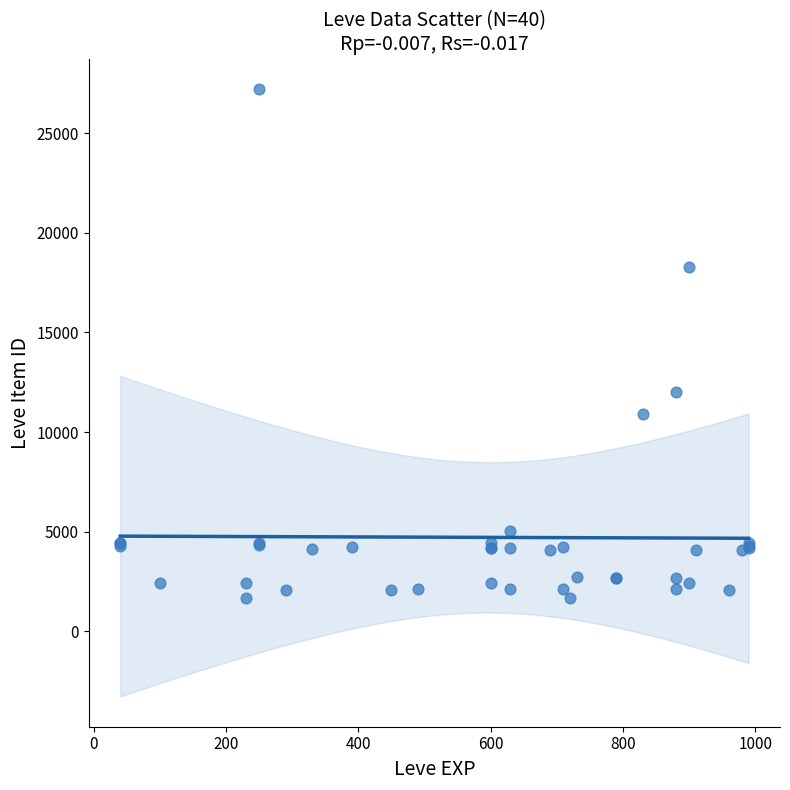

What Y value in the scatter plot is closest to 14448?

12018